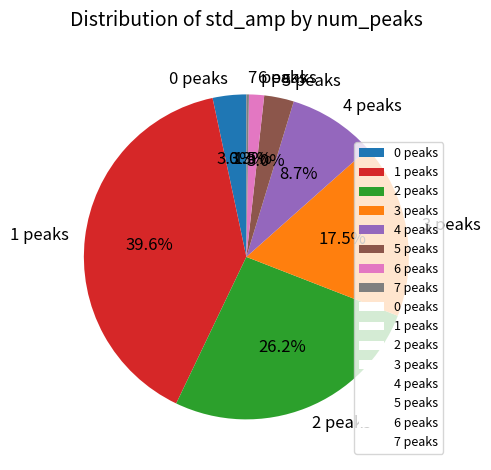

Combined, what portion of the pie is 2 peaks and 6 peaks?

27.7%